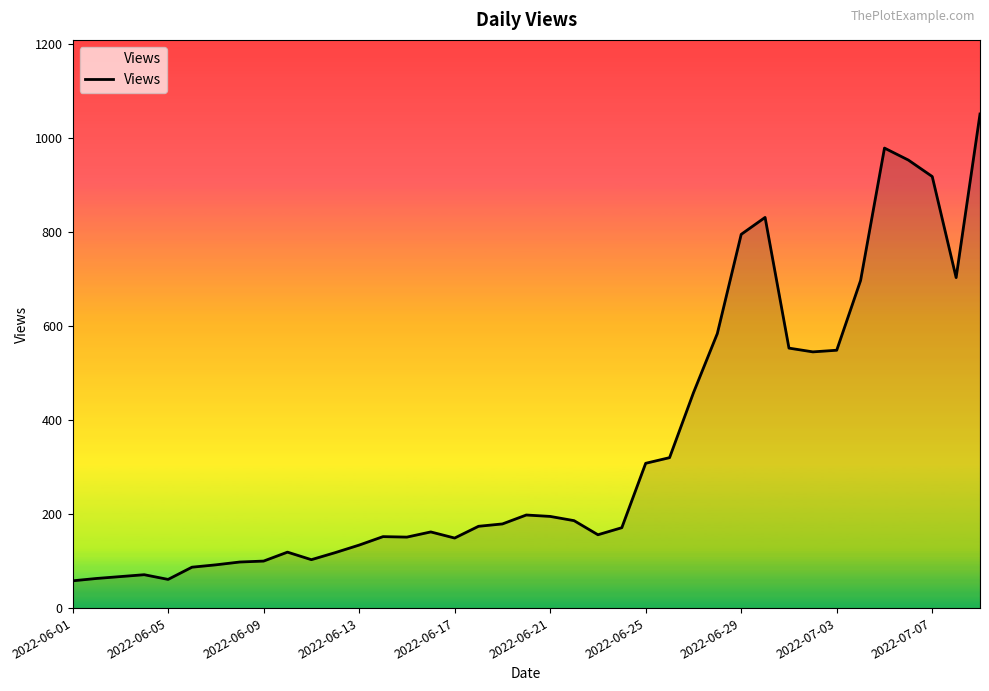

What is the minimum value shown in the chart?

58.0